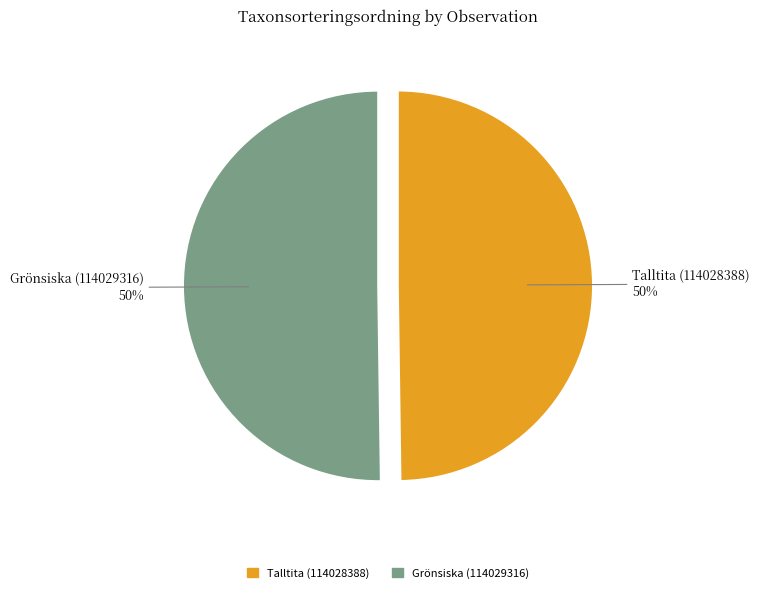

Count the number of slices in the pie.

2